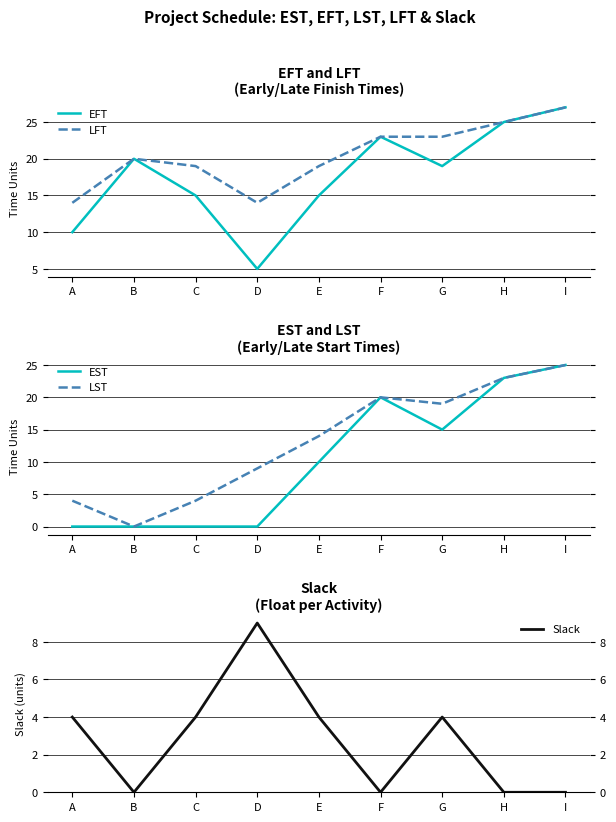

What is the approximate value of LST at H?

23